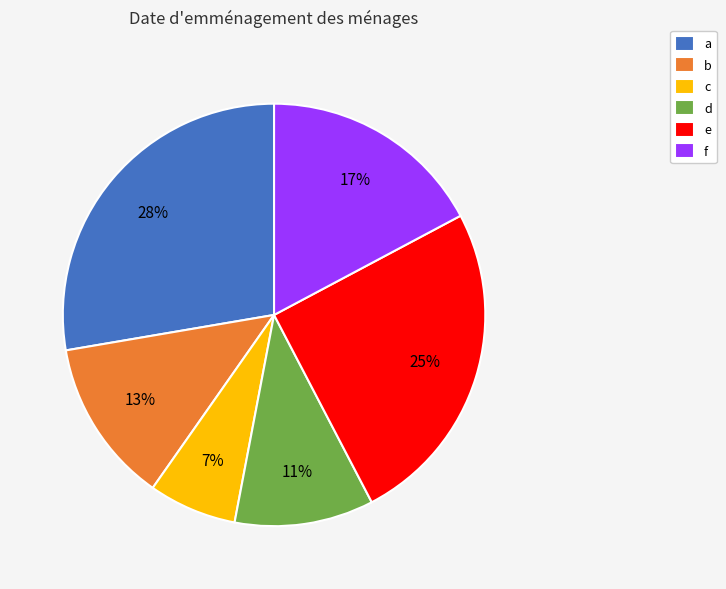

How many segments does this pie chart have?

6